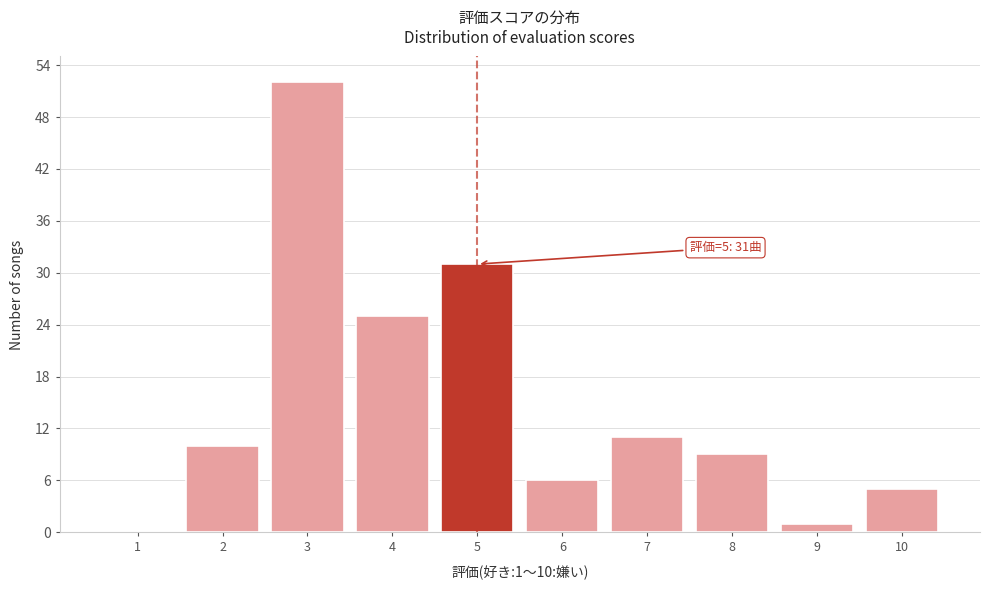

Reading right to left, what are all the values shown in this chart?

10=5	9=1	8=9	7=11	6=6	5=31	4=25	3=52	2=10	1=0